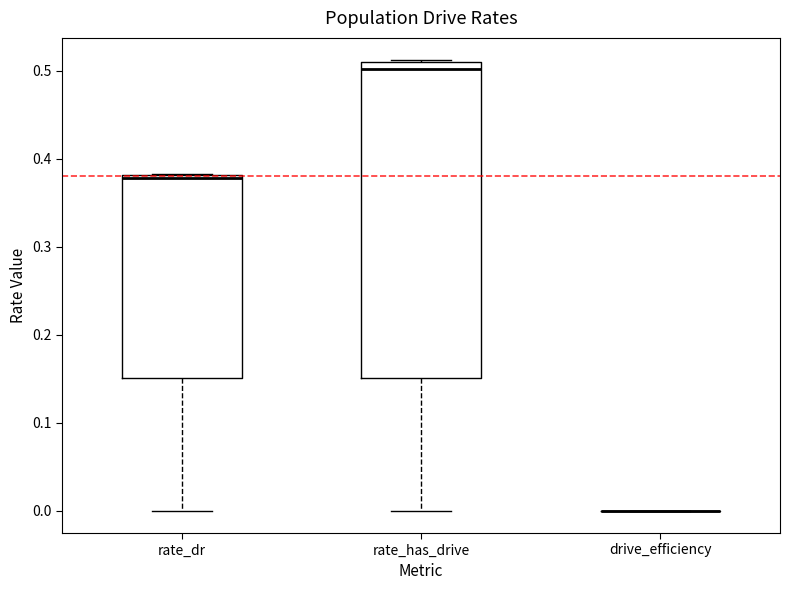

Reading left to right, read every box against the y-axis: the position of its median line, the range the box covers, and the ends of its whiskers. The values are not printed on the chart, so give them approximately, as read against the axis.

rate_dr: median 0.38 (just below the box's upper edge), box 0.15 to 0.38, whiskers 0.00 to 0.38
rate_has_drive: median 0.50, box 0.15 to 0.51, whiskers 0.00 to 0.51
drive_efficiency: box collapsed to a line at 0.00, whiskers 0.00 to 0.00